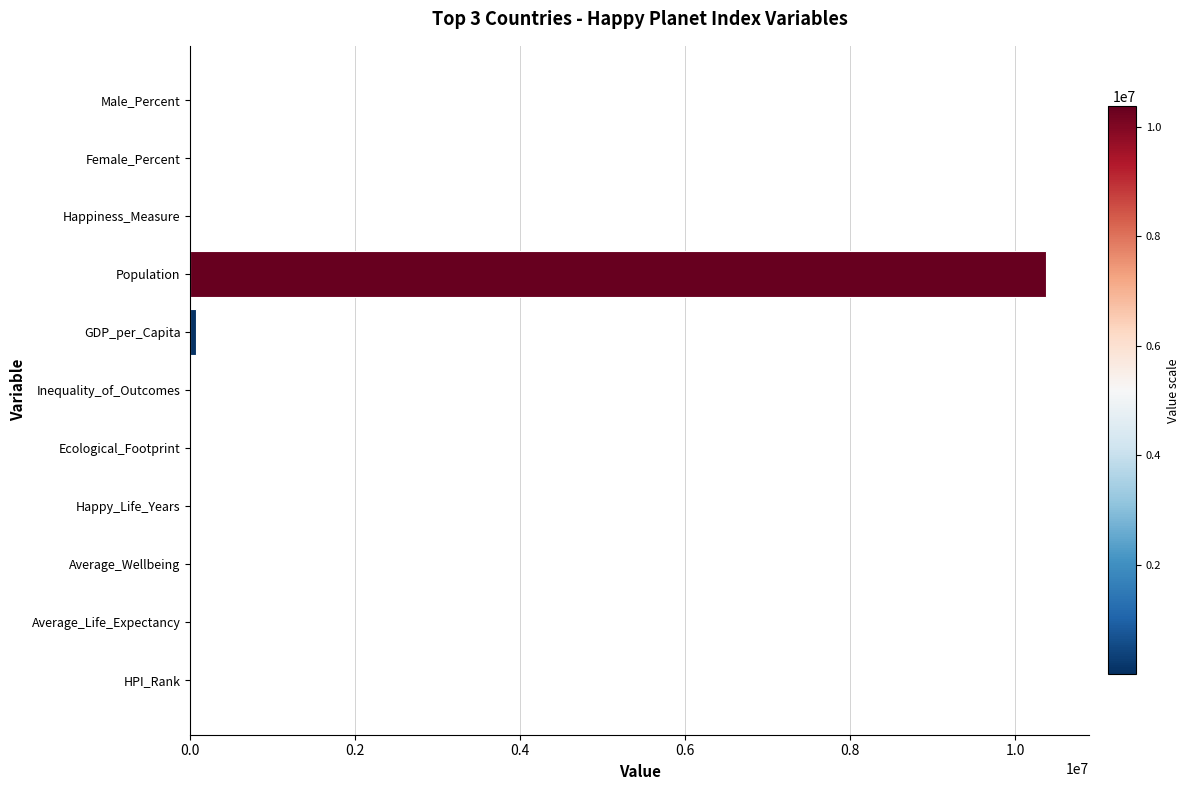

What is the approximate value at Population?

10371036.0